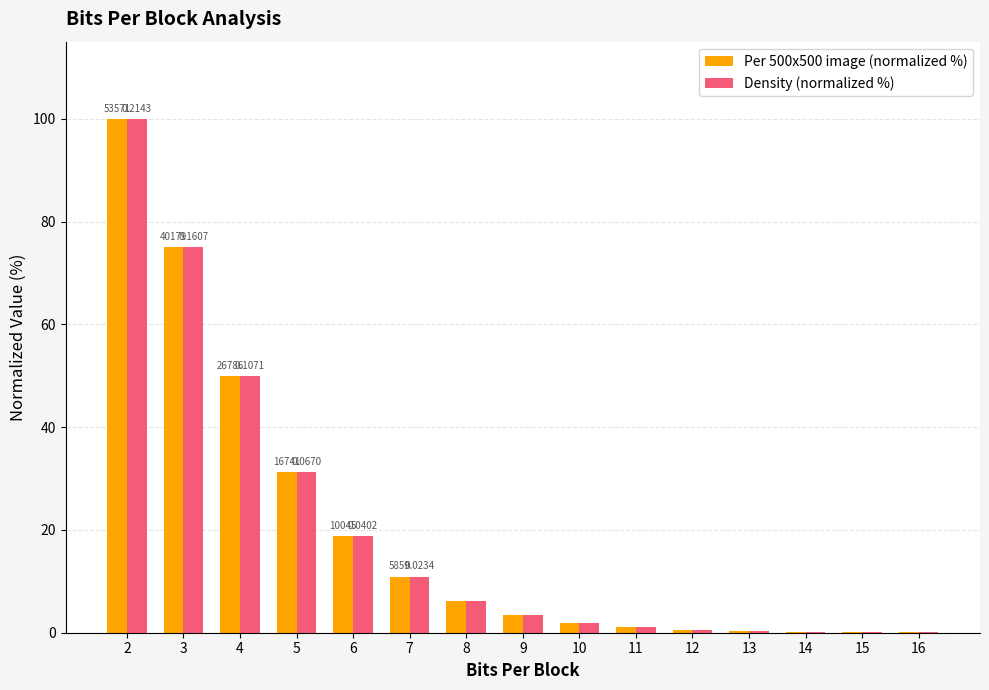

What is the sum of all Per 500x500 image (normalized %) values?

299.9